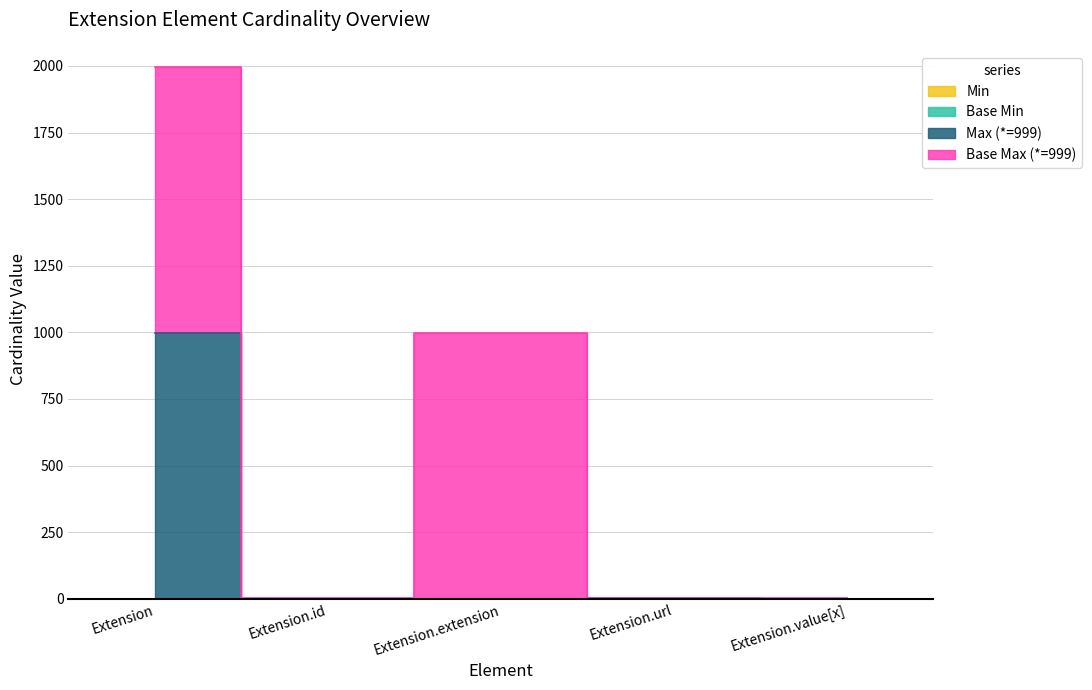

Between Extension.url and Extension, which is larger?

Extension.url